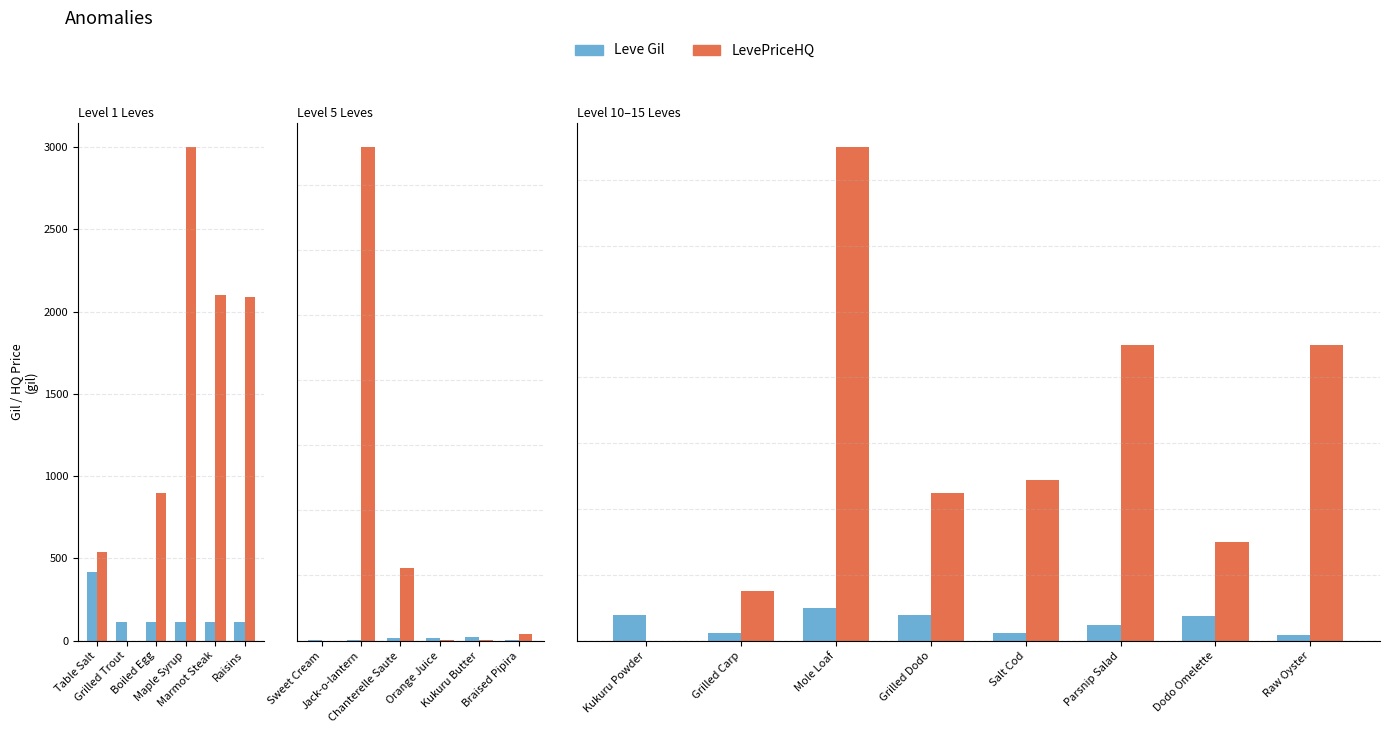

The LevePriceHQ series shows 5233.0 at Kukuru Powder. True or false?

False